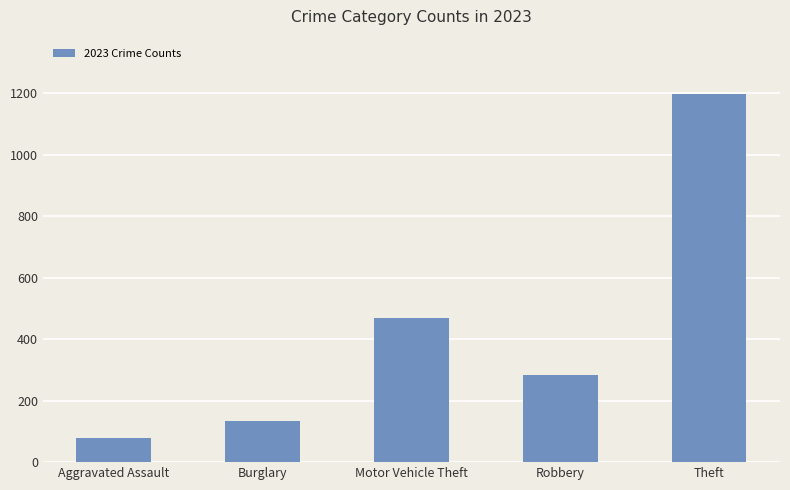

Which category has the highest value across all series?

Theft